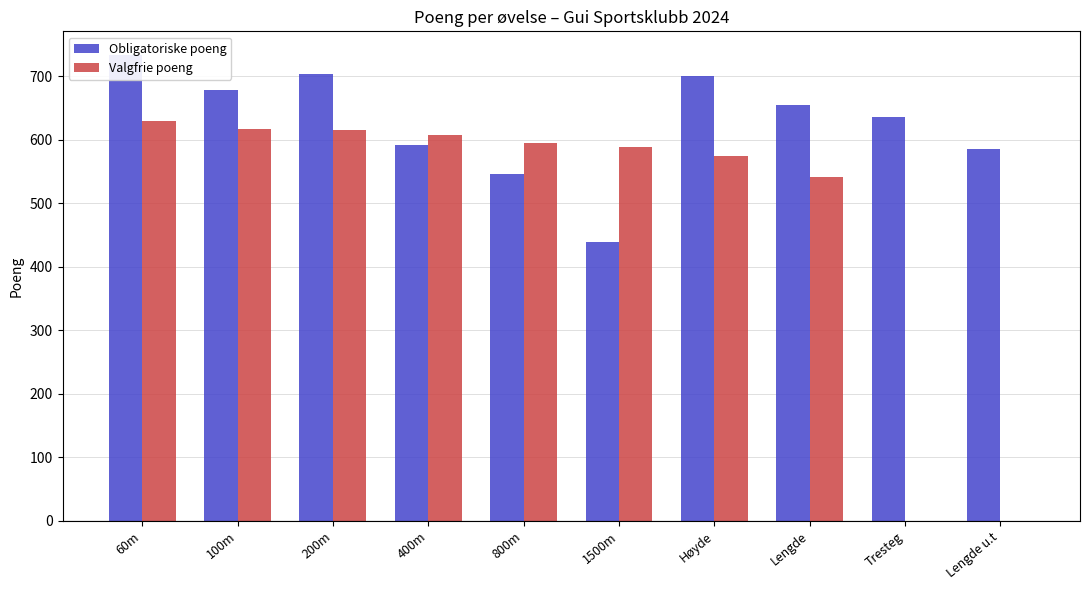

Between 400m and 800m, which series saw the biggest shift?

Obligatoriske poeng